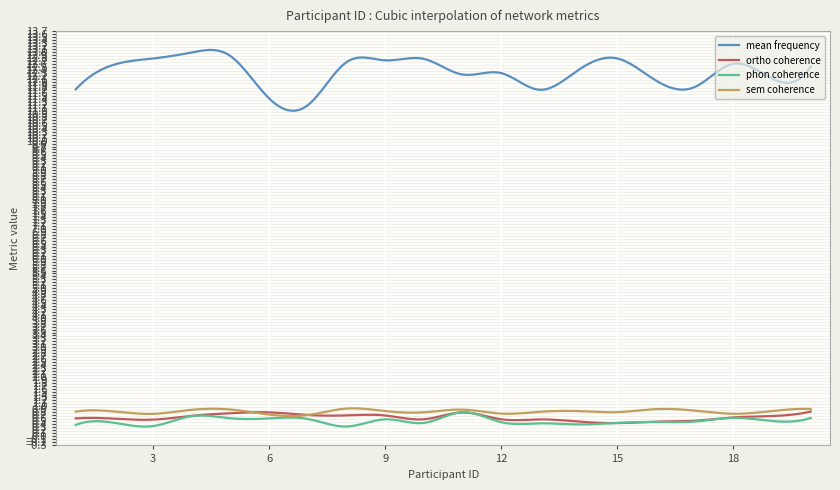

Which series has the largest range (max minus min)?

mean frequency